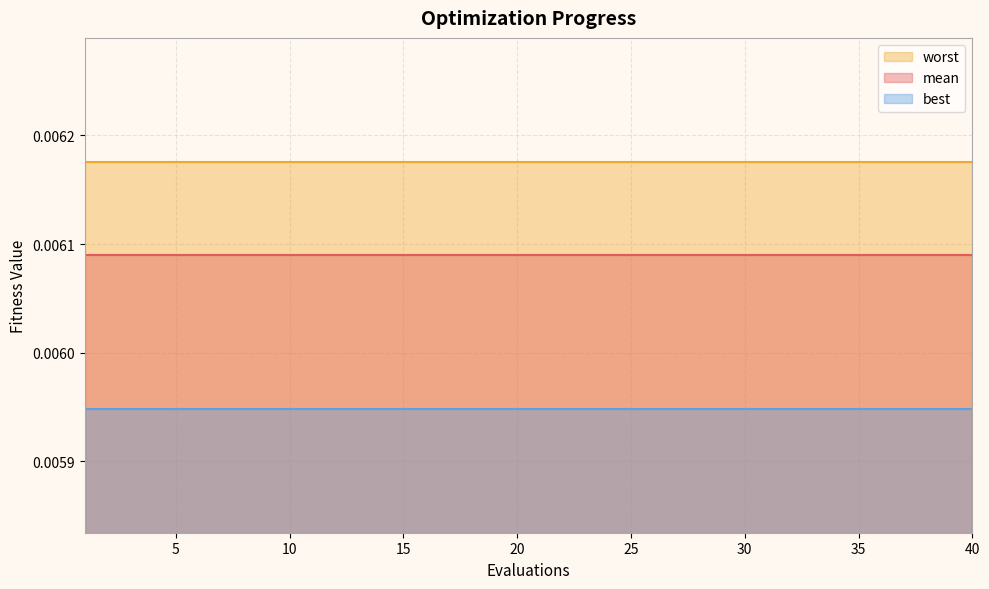

The worst series shows 0.0 at 24. True or false?

True